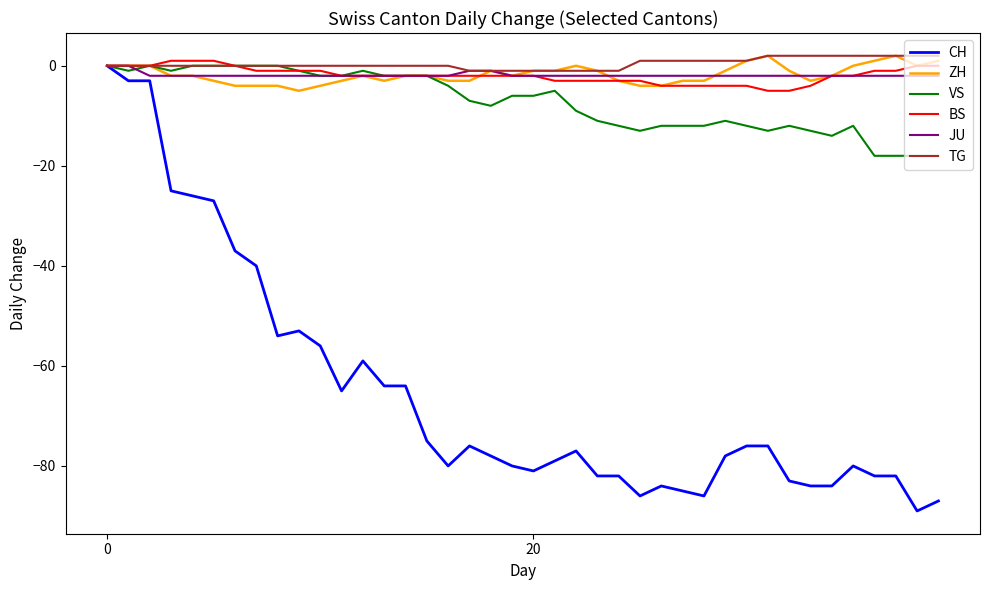

Which series has the largest range (max minus min)?

CH